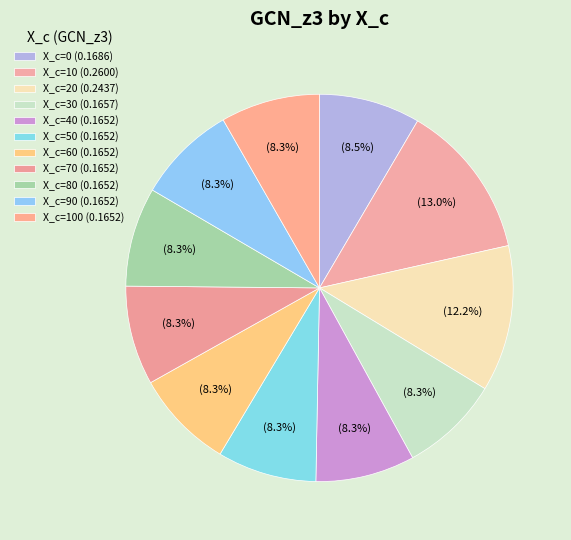

To the nearest percent, what is the difference between the largest and smallest slice percentages?

5%